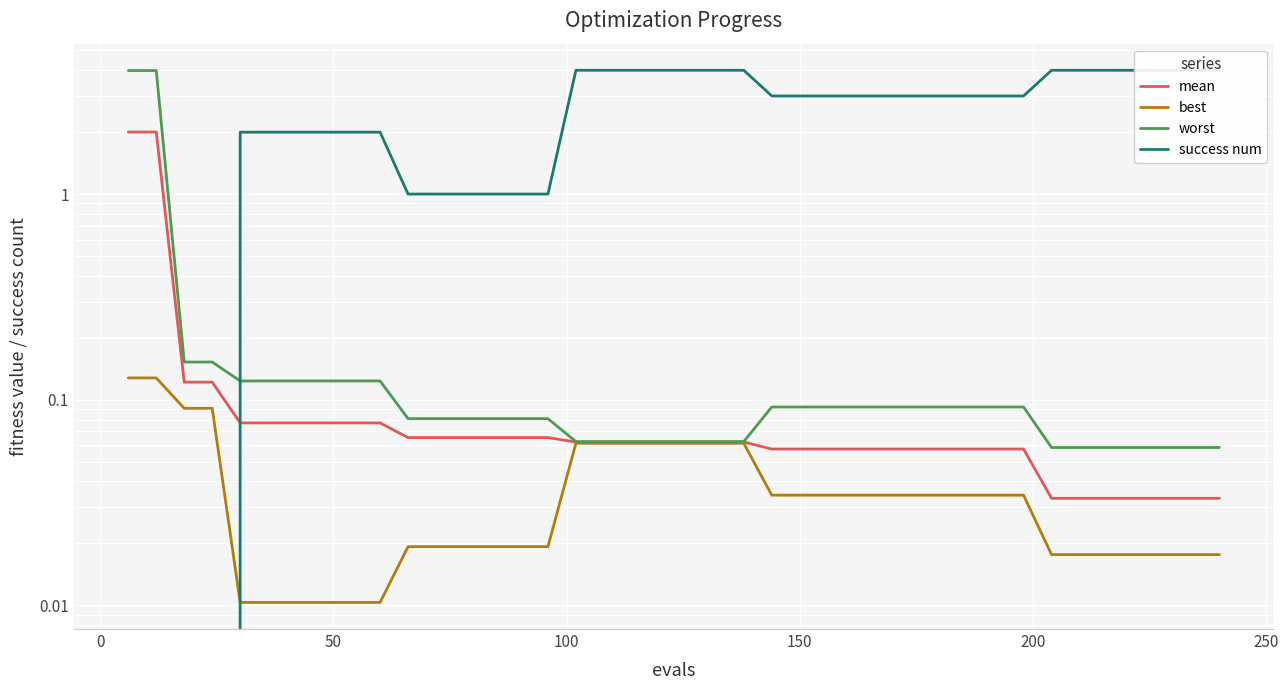

Which series has the widest spread of values?

success num